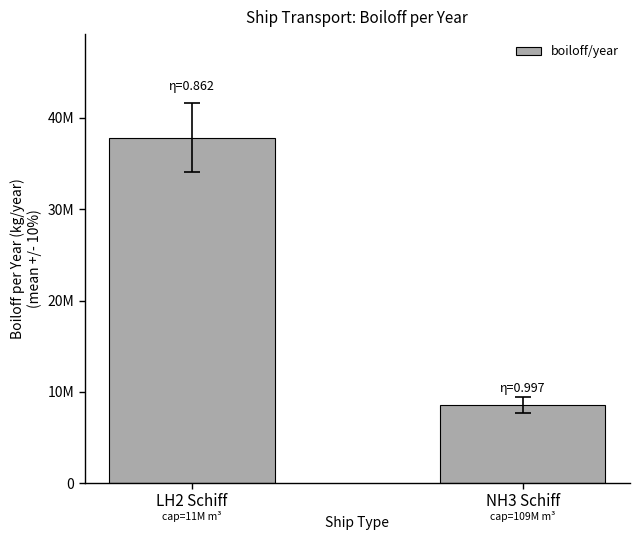

At which category does the chart reach its minimum across all series?

NH3 Schiff